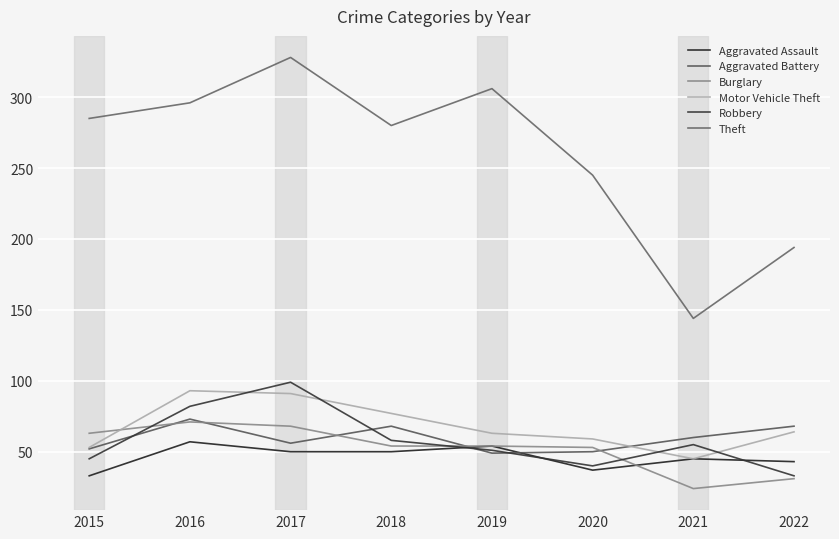

Reading left to right, list all the values displayed in this chart.

Aggravated Assault: 33	57	50	50	54	37	45	43
Aggravated Battery: 52	73	56	68	49	50	60	68
Burglary: 63	71	68	54	54	53	24	31
Motor Vehicle Theft: 53	93	91	77	63	59	45	64
Robbery: 45	82	99	58	51	40	55	33
Theft: 285	296	328	280	306	245	144	194